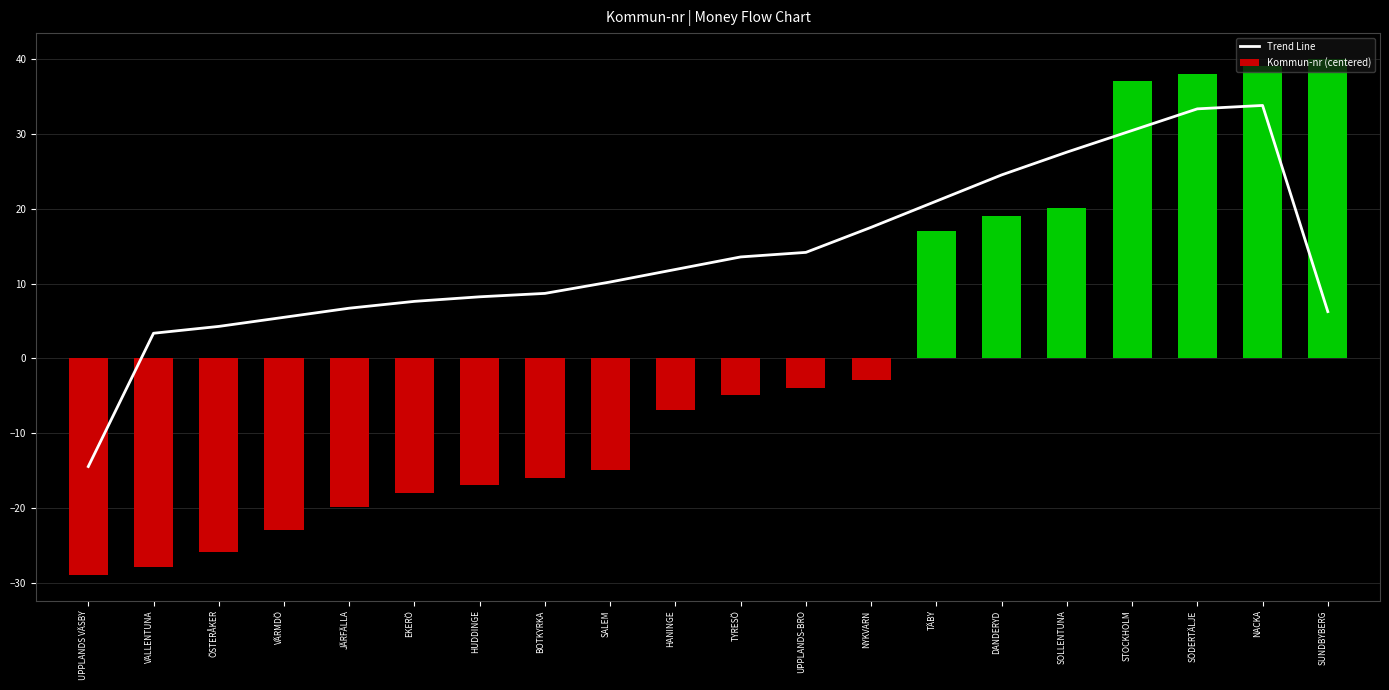

Is it true that Trend Line equals 11.9 at HANINGE?

True